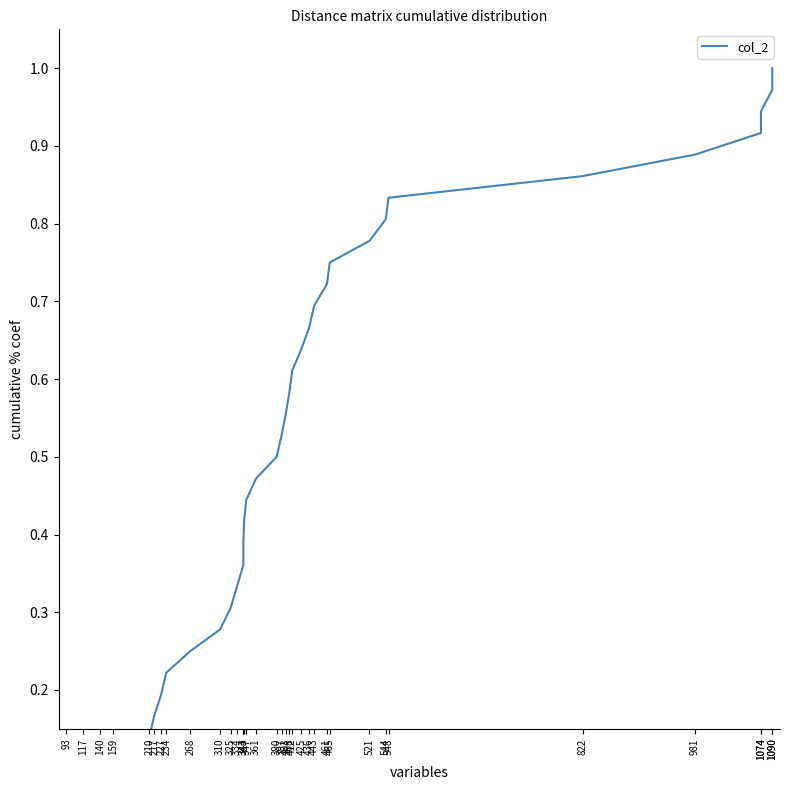

What is the value of the 3rd point from the left?

0.1